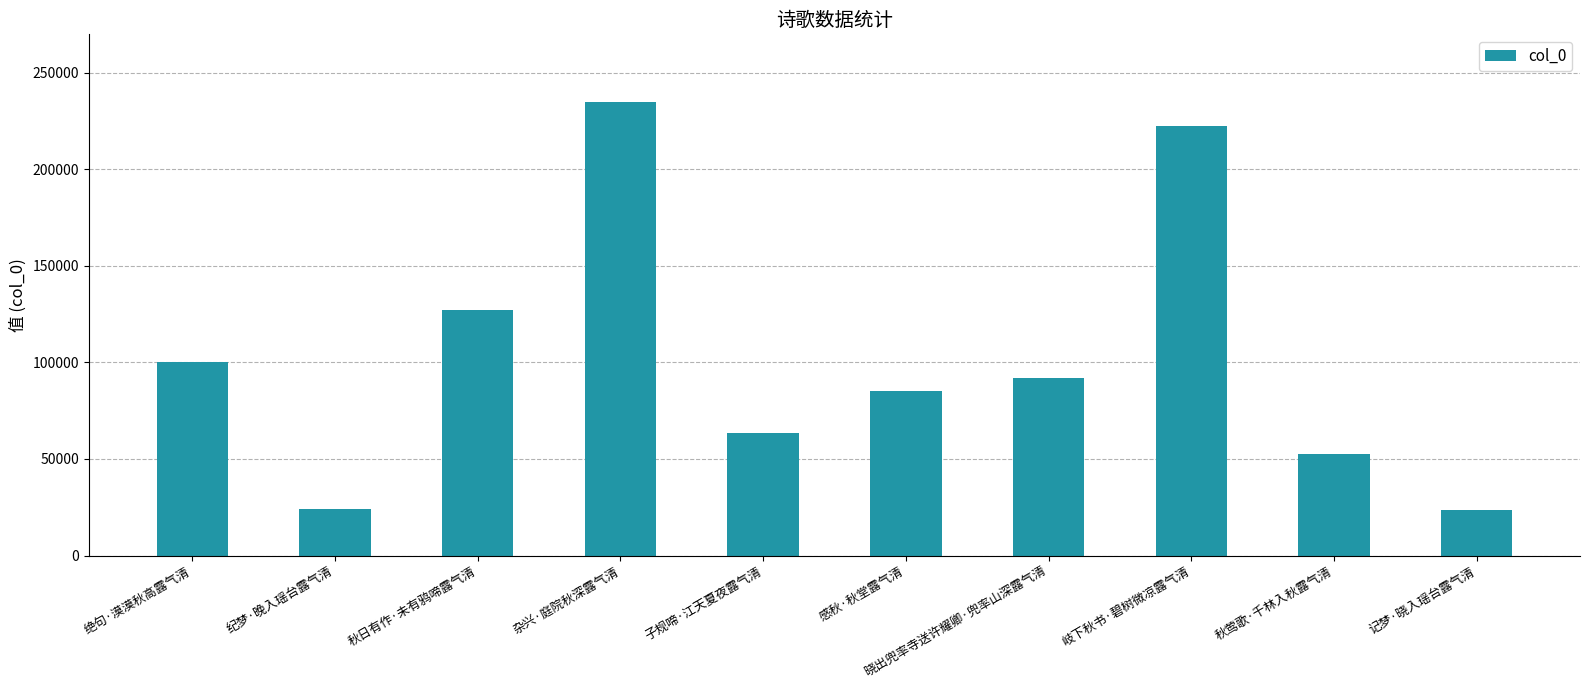

How many distinct data groups are displayed?

1